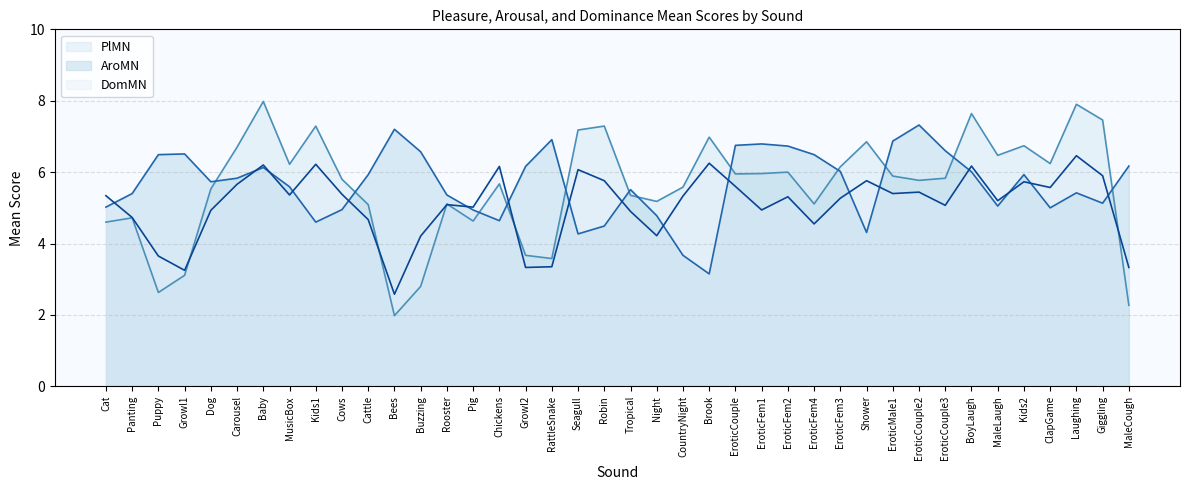

Count the number of categories in the chart.

40